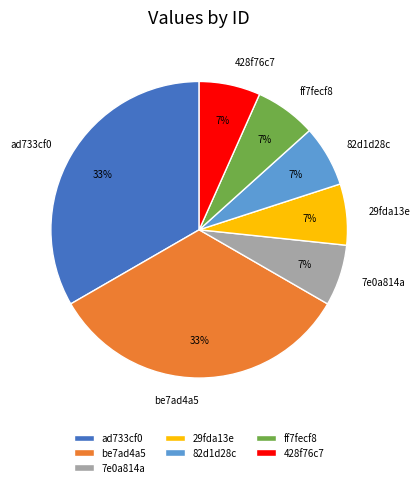

Do ff7fecf8 and ad733cf0 together represent more than half of the pie?

No